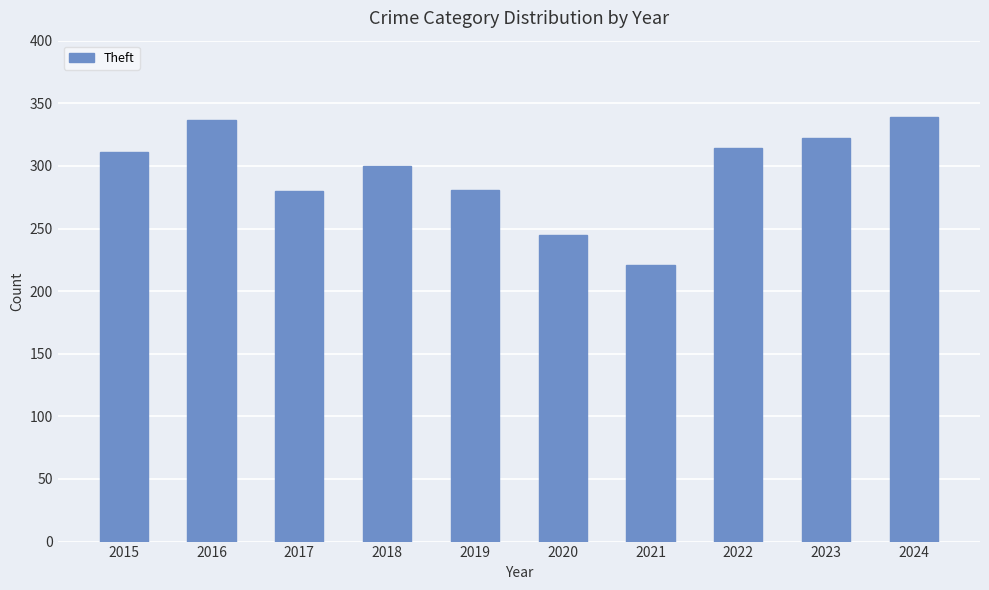

What is the value of the 7th bar from the left?

221